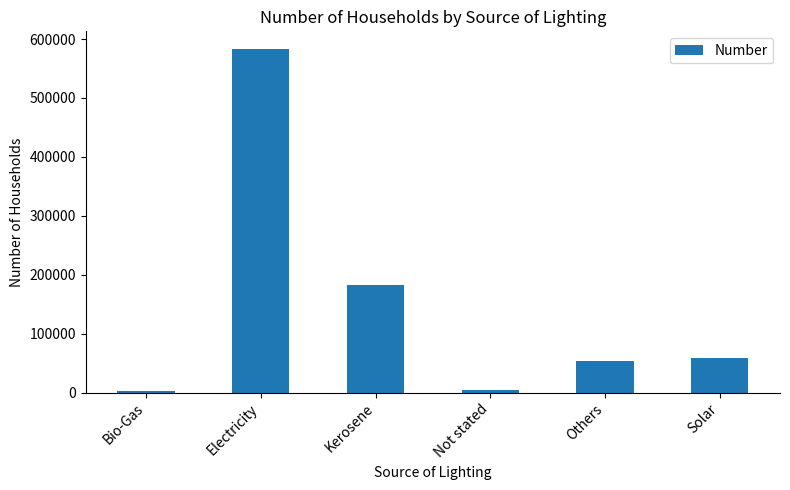

Which has a higher value, Electricity or Kerosene?

Electricity